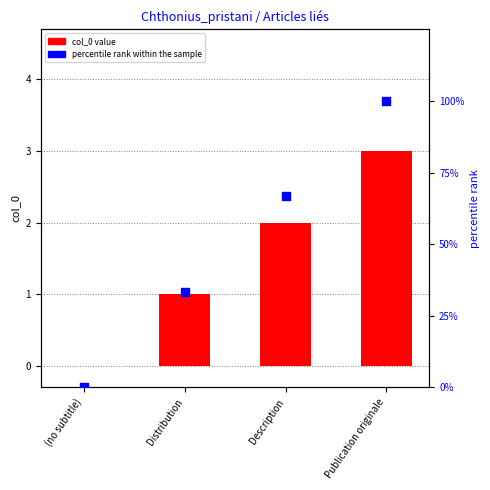

Which series reaches the minimum Y coordinate?

col_0